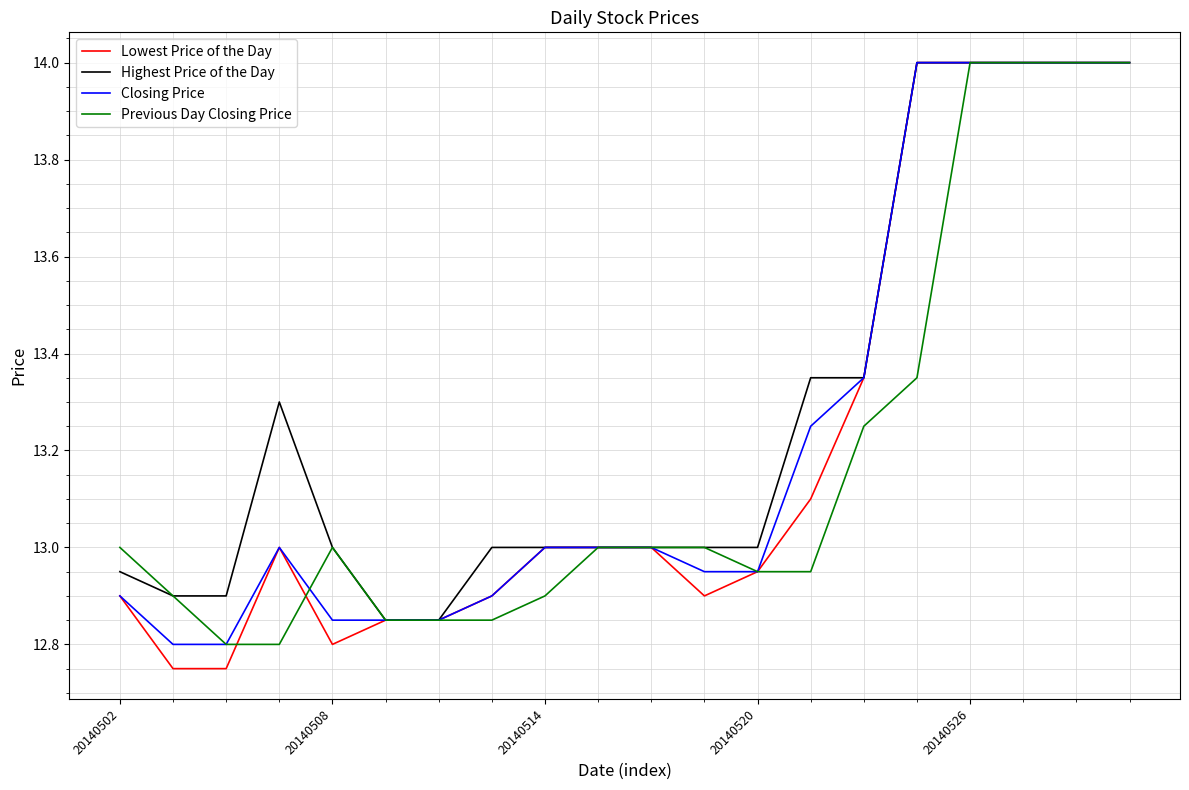

What is the highest value of the Closing Price series?

14.0